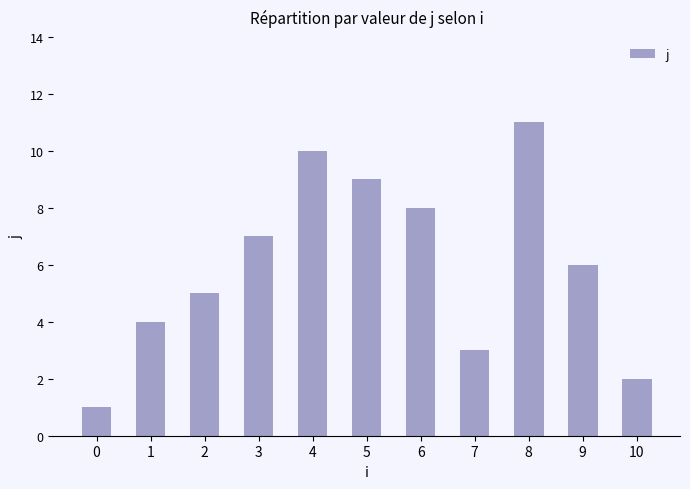

What is the value of the 11th bar from the left?

2